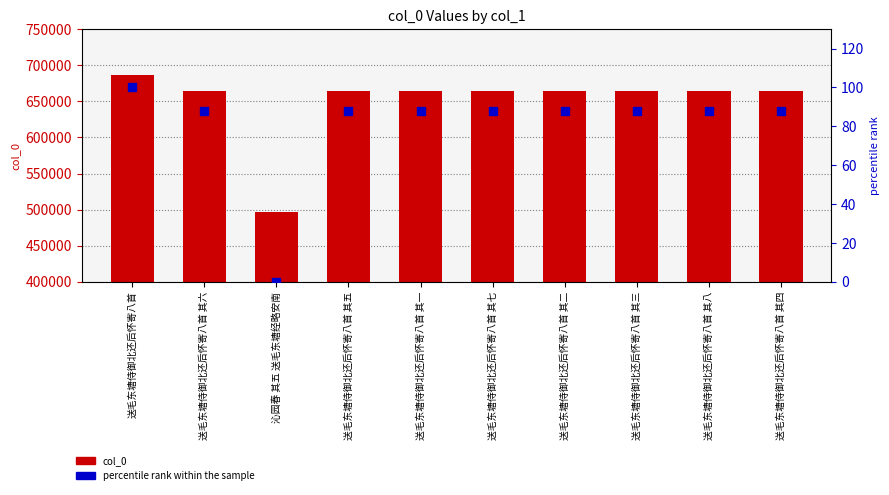

At how many categories does at least one series exceed 116684?

10